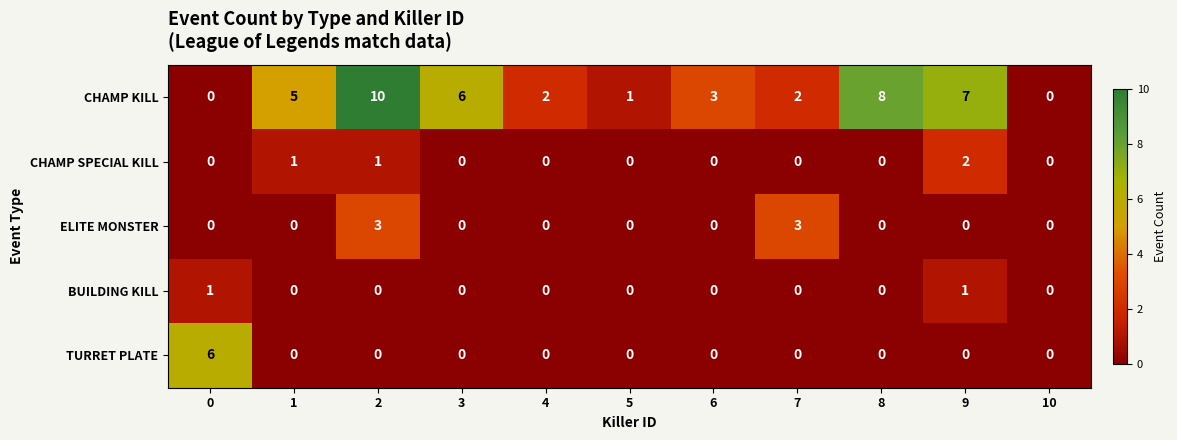

Which series changed the most between 1 and 6?

CHAMP KILL